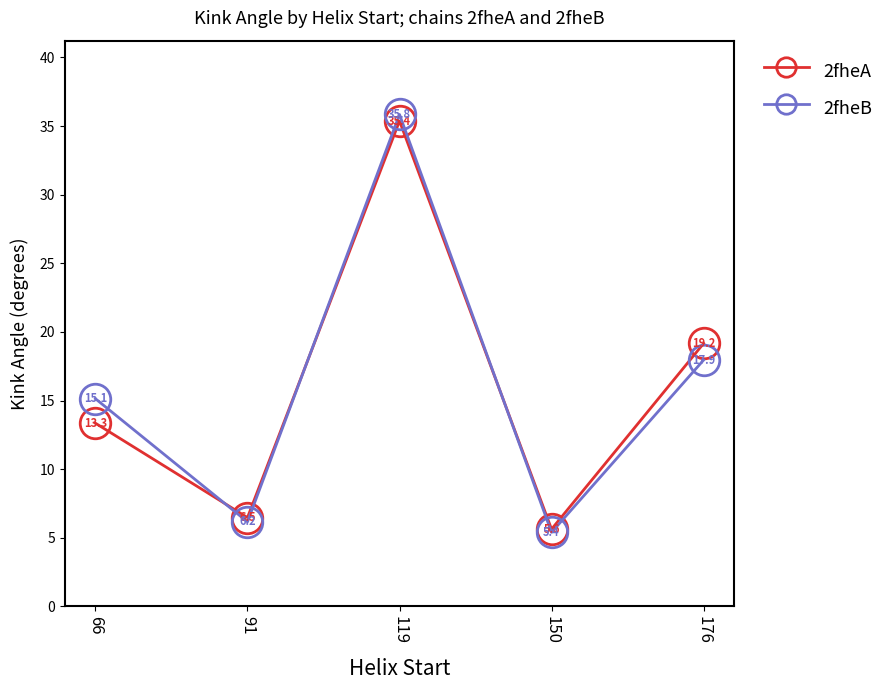

How many interior local peaks does the 2fheB series have?

1